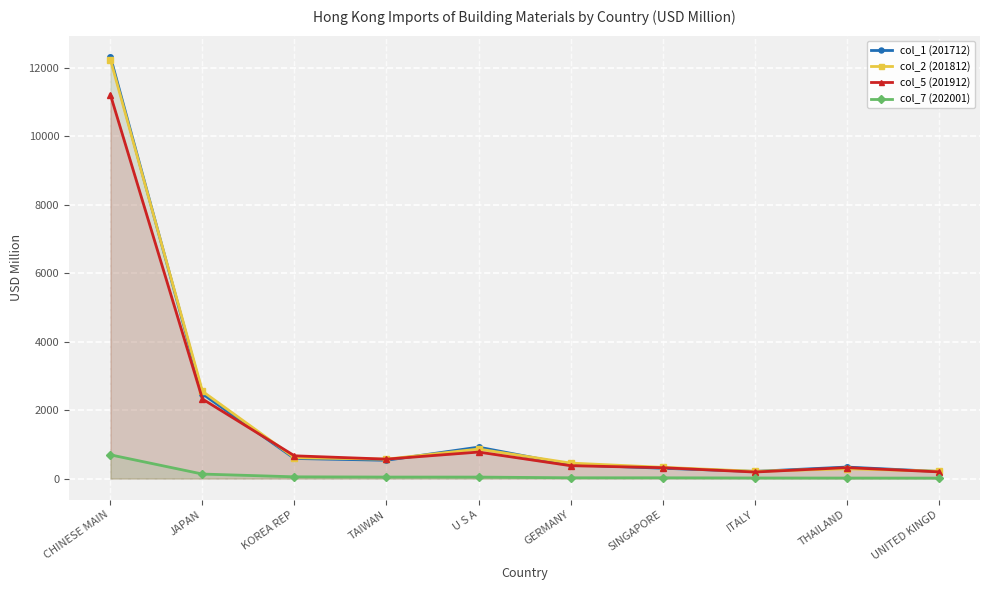

Which series changed the most between KOREA REP and GERMANY?

col_5 (201912)